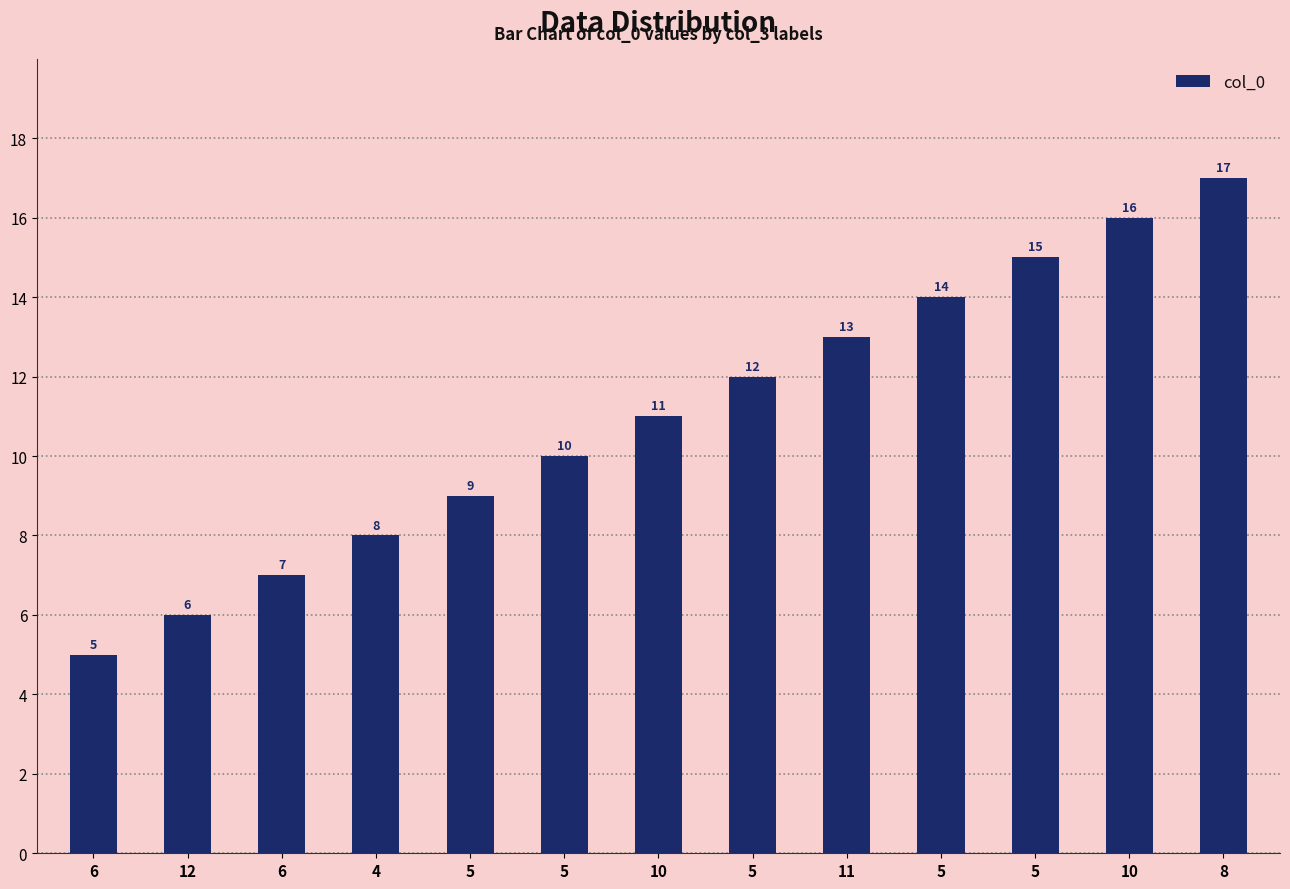

Rank the categories by value from highest to lowest.

8, 10, 5, 5, 11, 5, 10, 5, 5, 4, 6, 12, 6